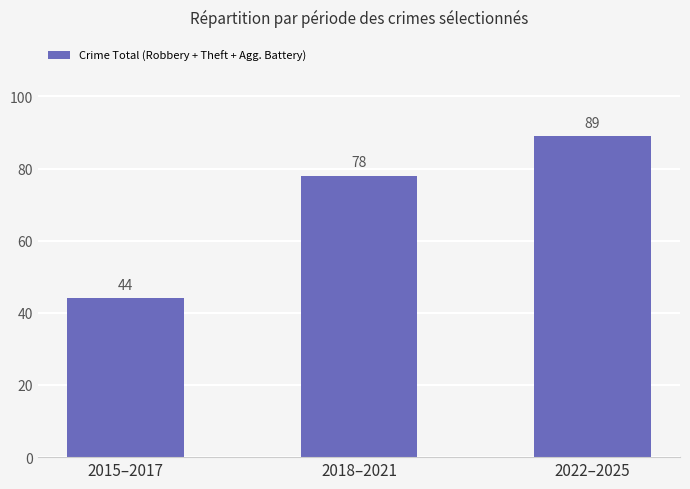

Count the values in the range 44 to 89.

3